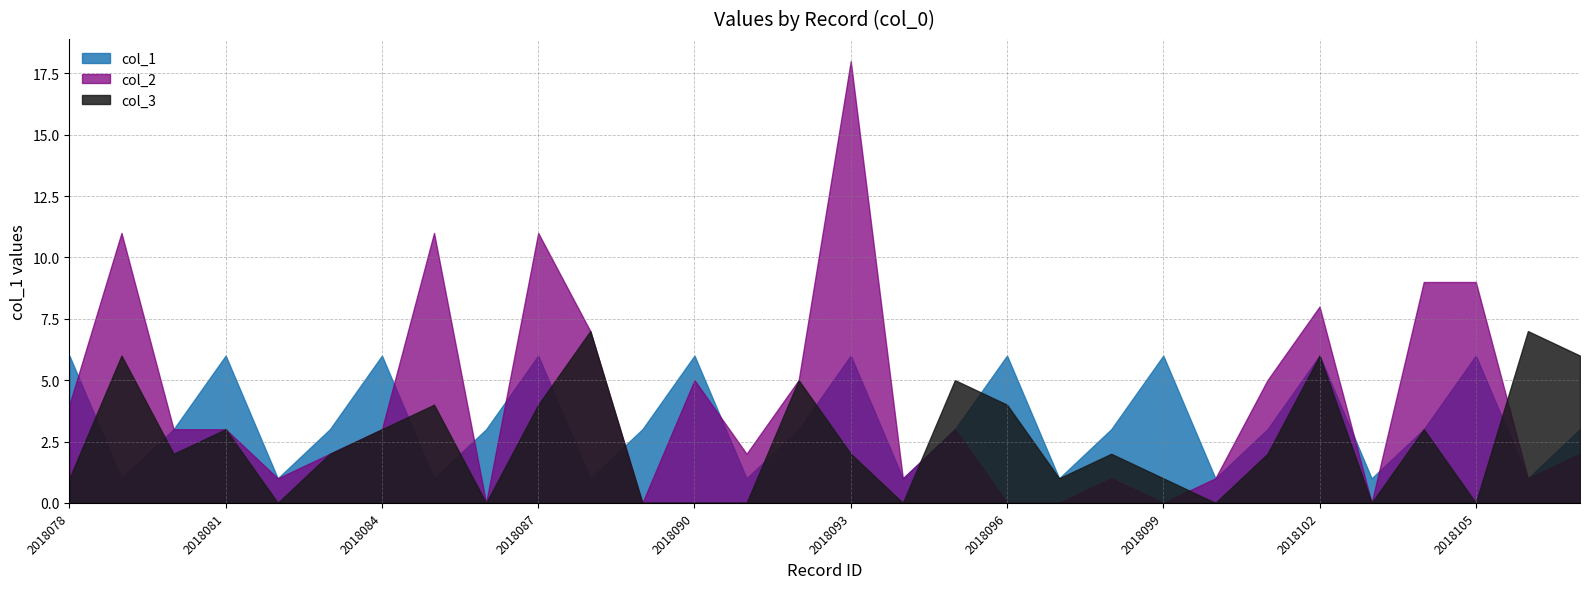

True or false: col_3 has more than 1 points higher than both neighbors.

True